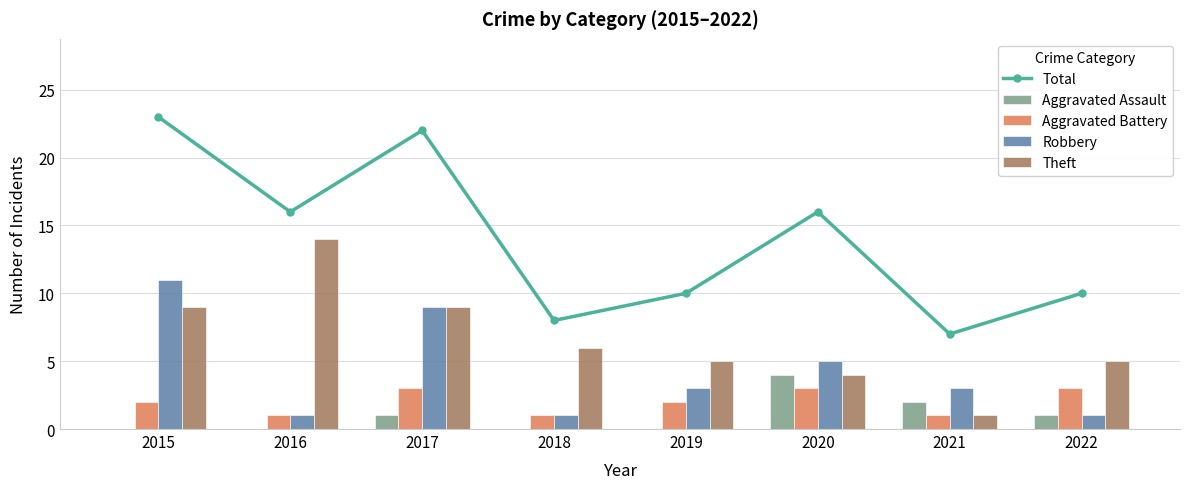

What is the maximum value for Robbery?

11